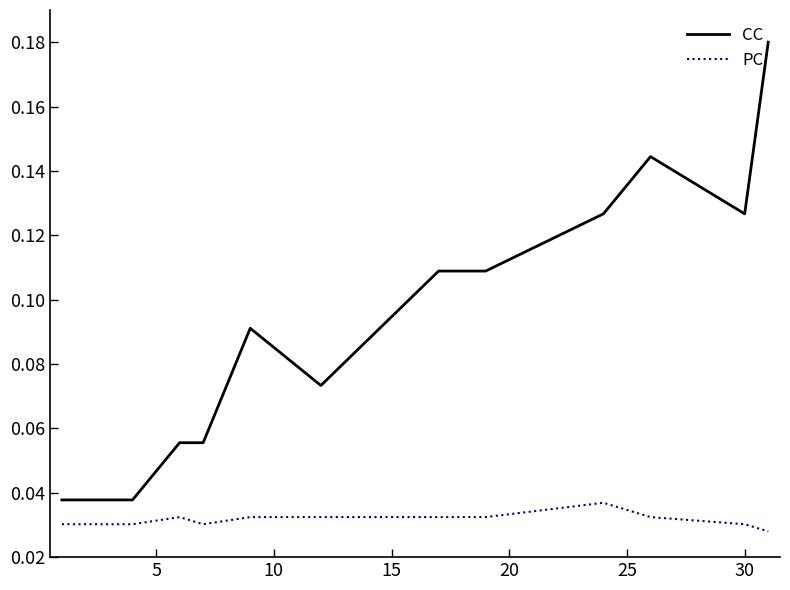

True or false: PC has more than 1 points higher than both neighbors.

True